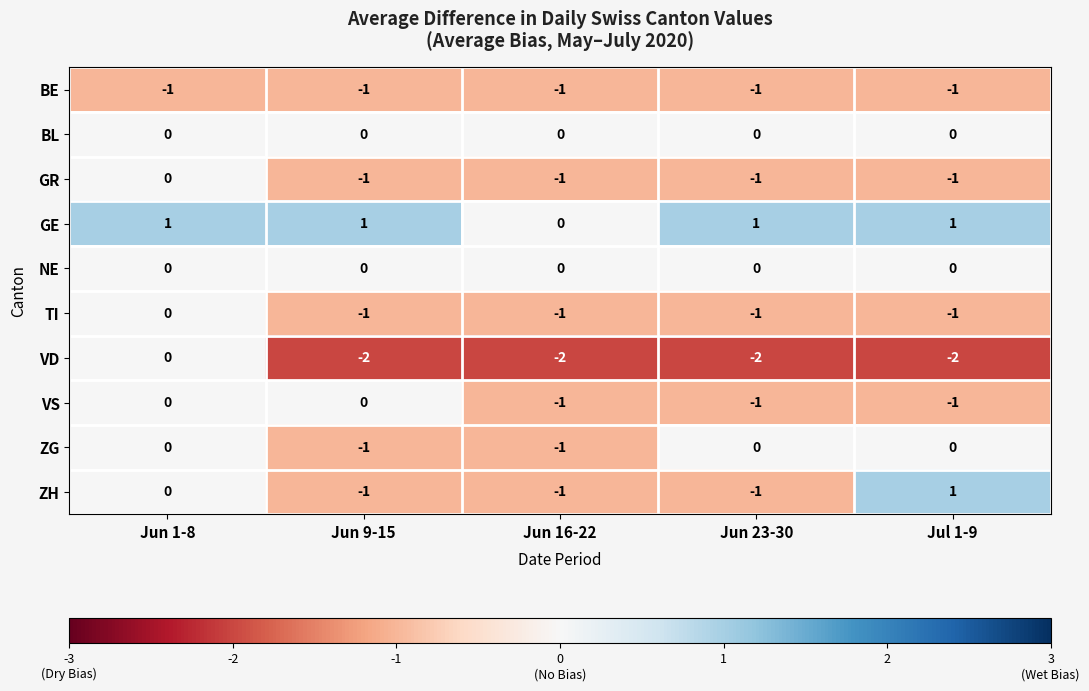

At which label is GR closest to 0?

Jun 1-8